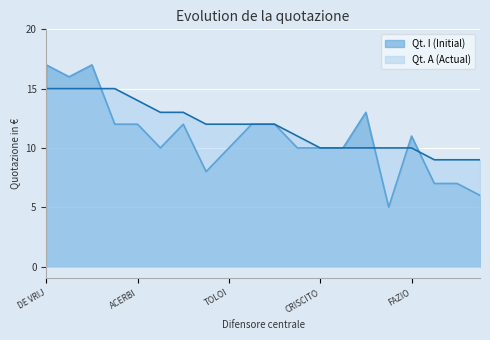

What is the difference between the maximum and minimum values in the Qt. I (Initial) series?

12